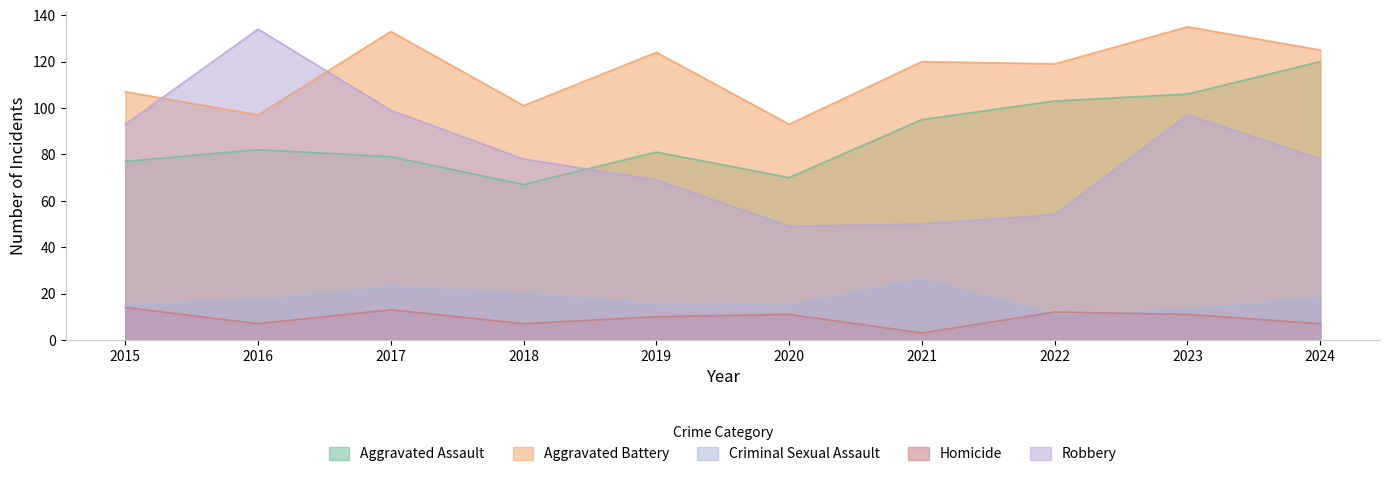

Where is Homicide nearest to the value 8?

2016